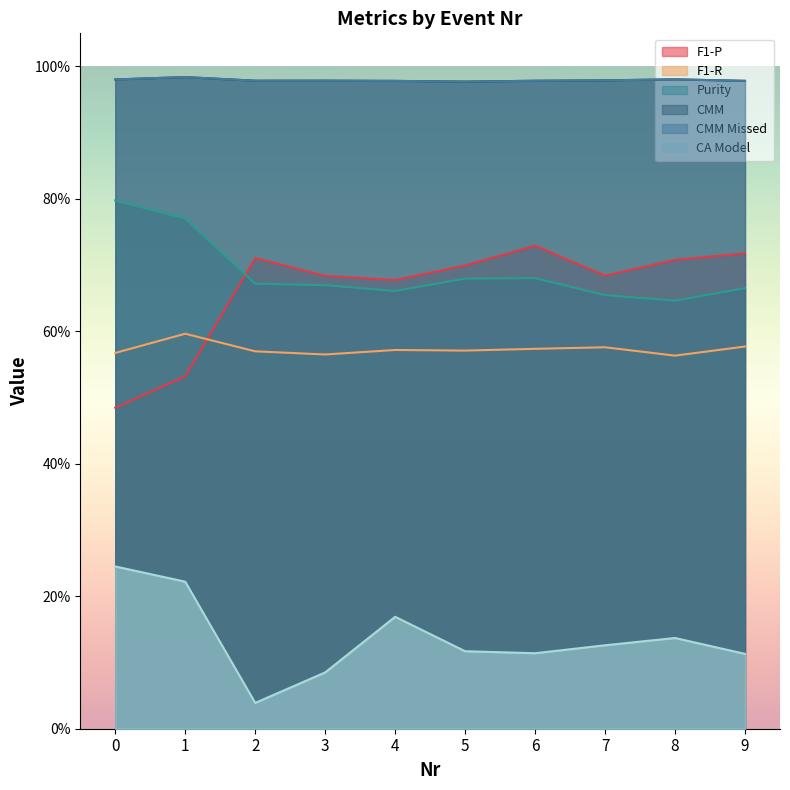

What is the difference between the highest and lowest values at 4?

0.8